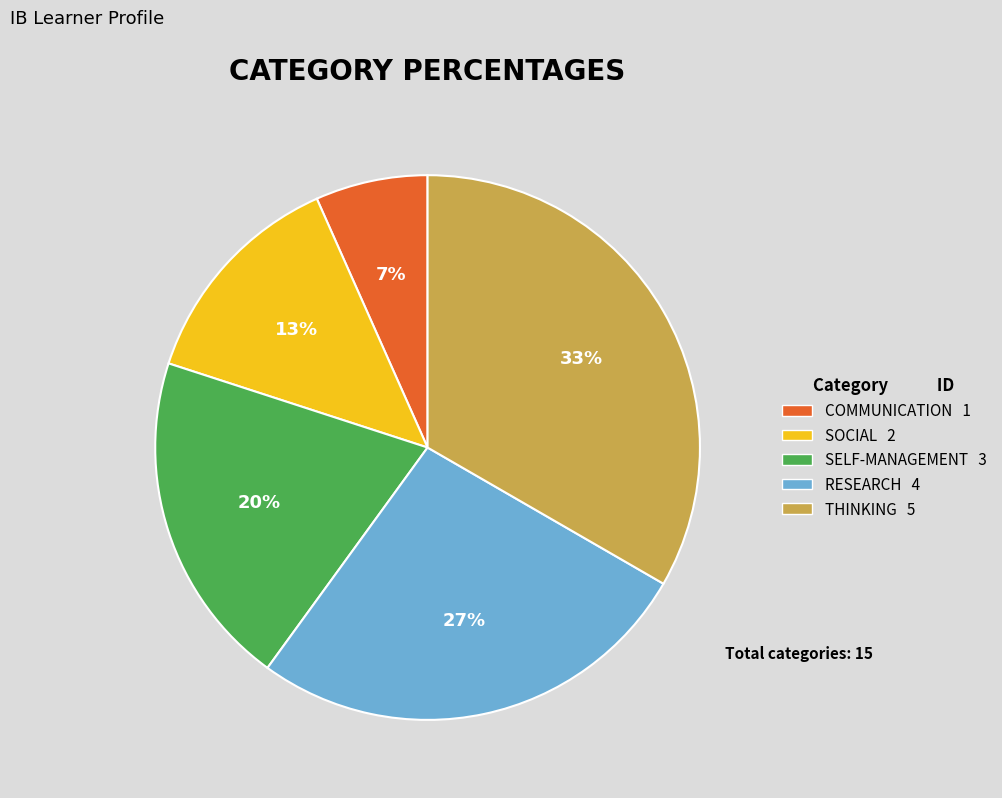

Is it true that RESEARCH is 27% of the pie?

True